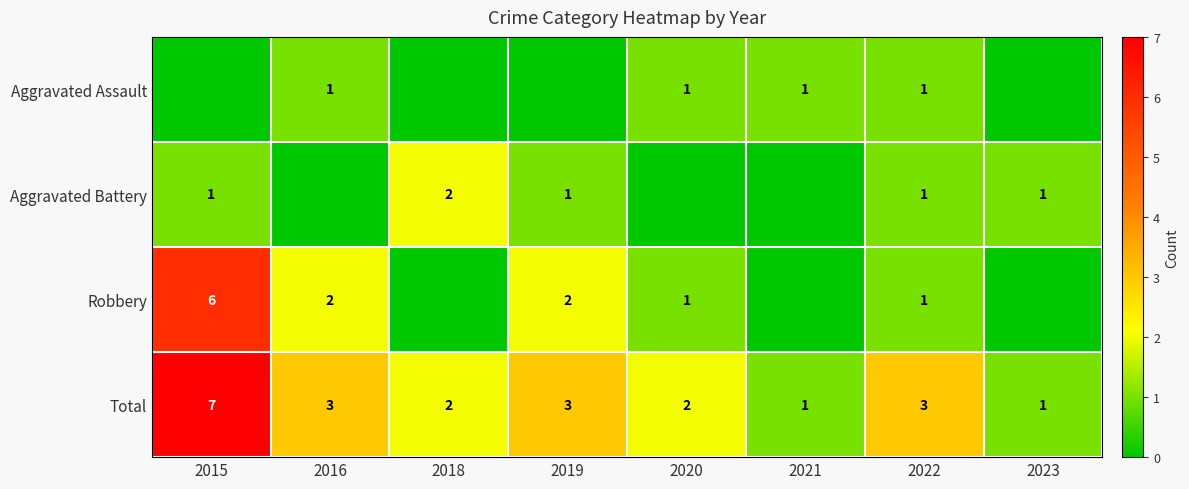

What is the sum of the Total values at 2023 and 2015?

8